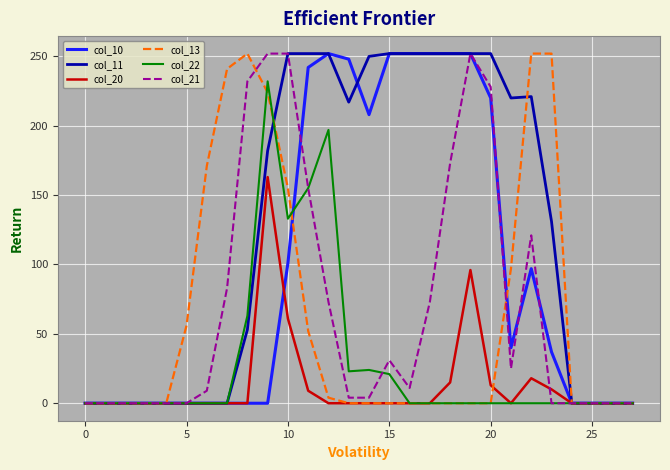

True or false: col_21 and col_10 cross at least once.

True